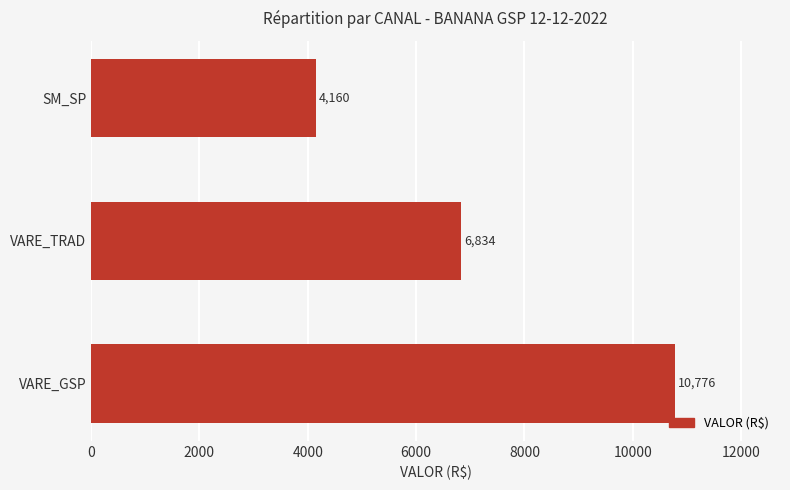

The chart shows a value of 4160.4 at SM_SP. True or false?

True